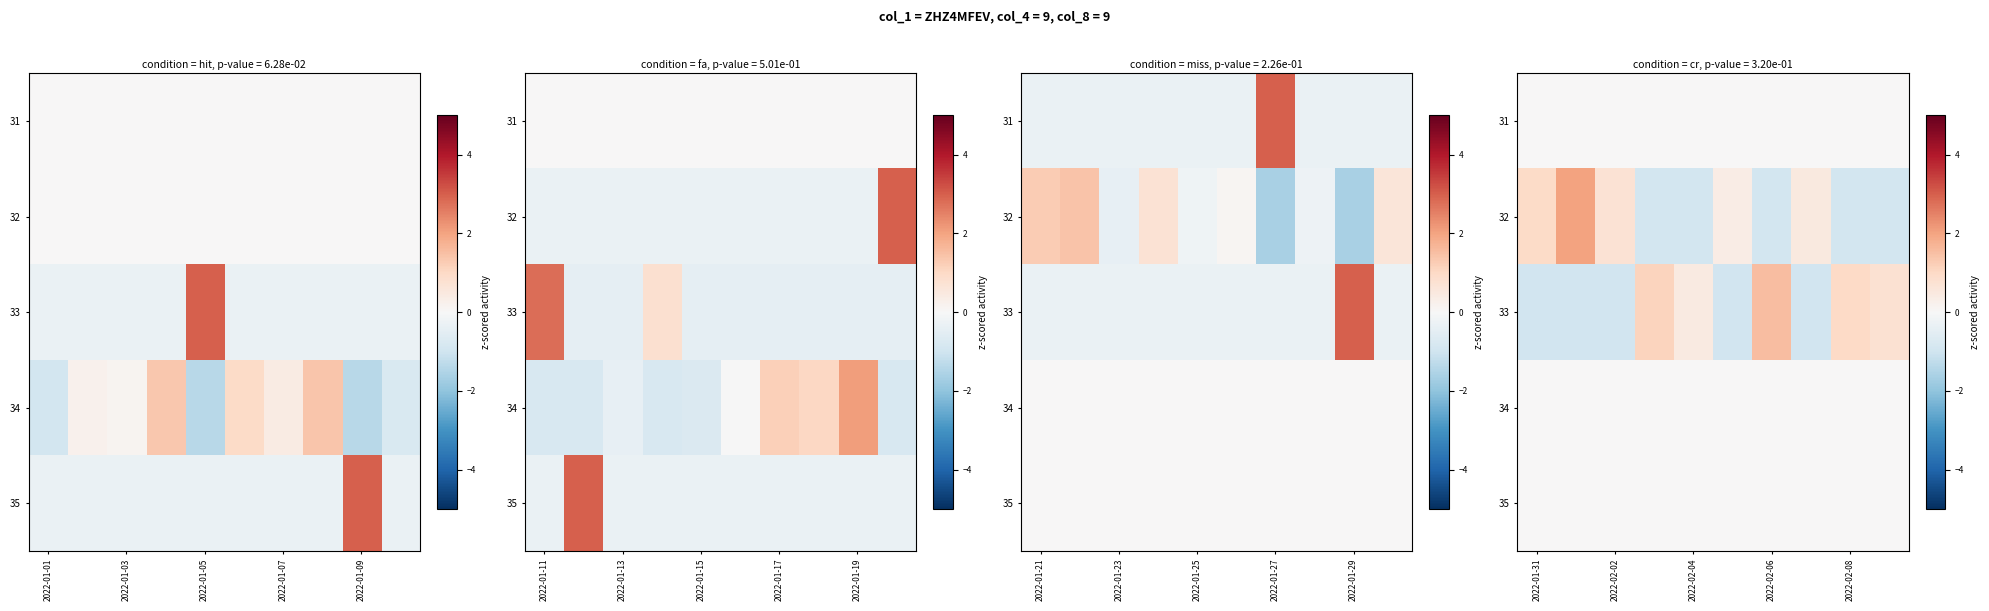

How many values in 32 are above zero?

5